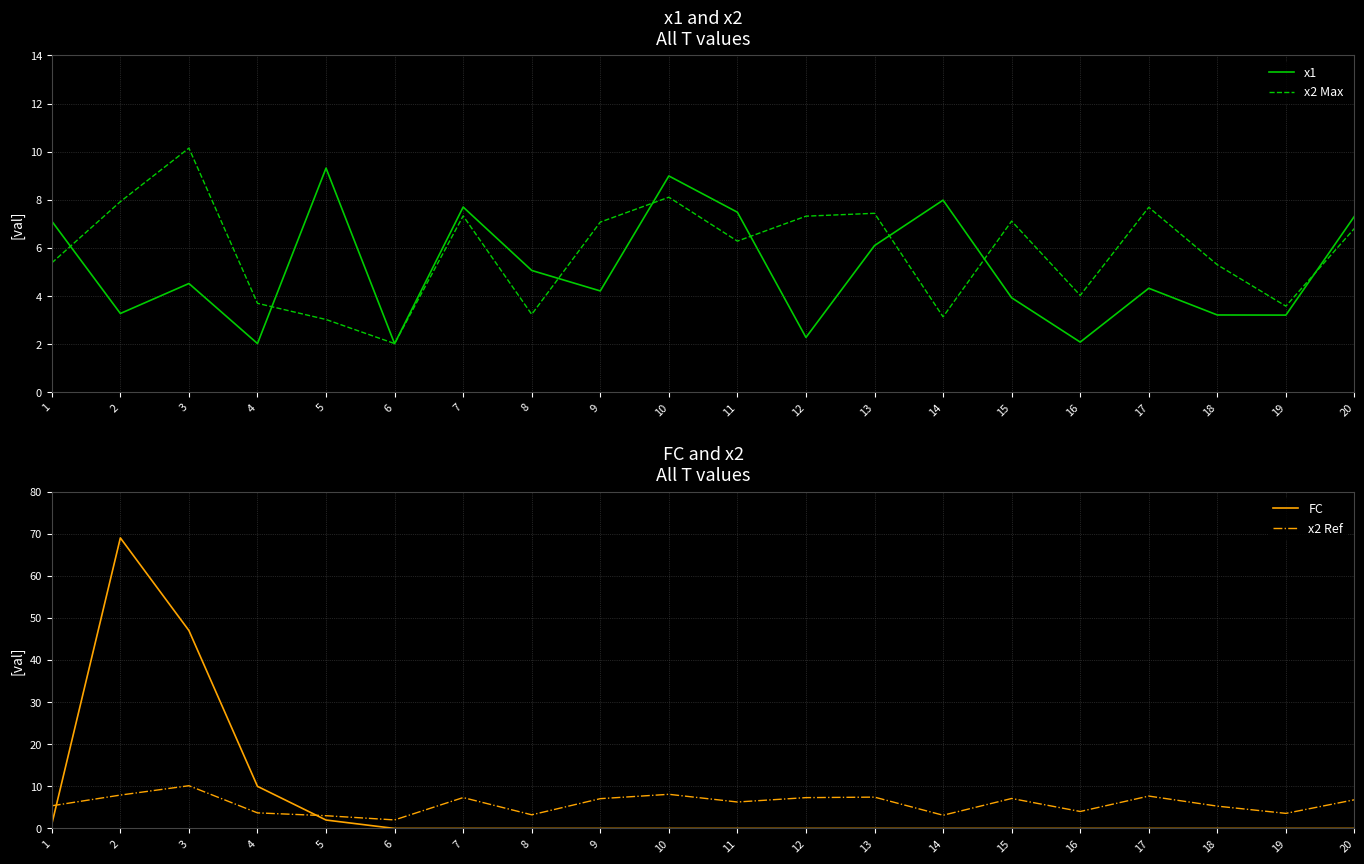

What is the average value of the x1 series?

5.1